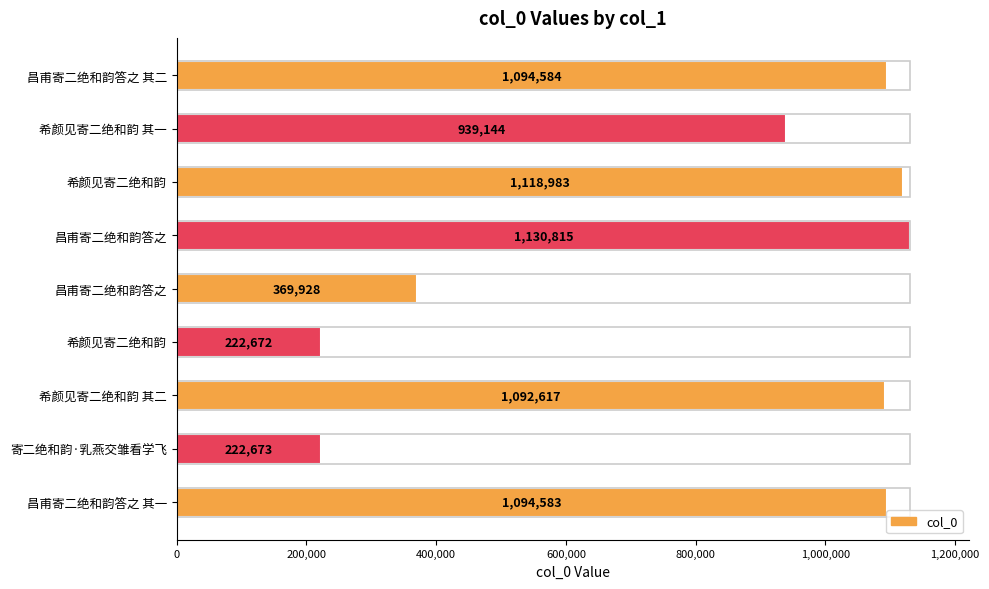

What is the value of the 6th bar from the left?

222672